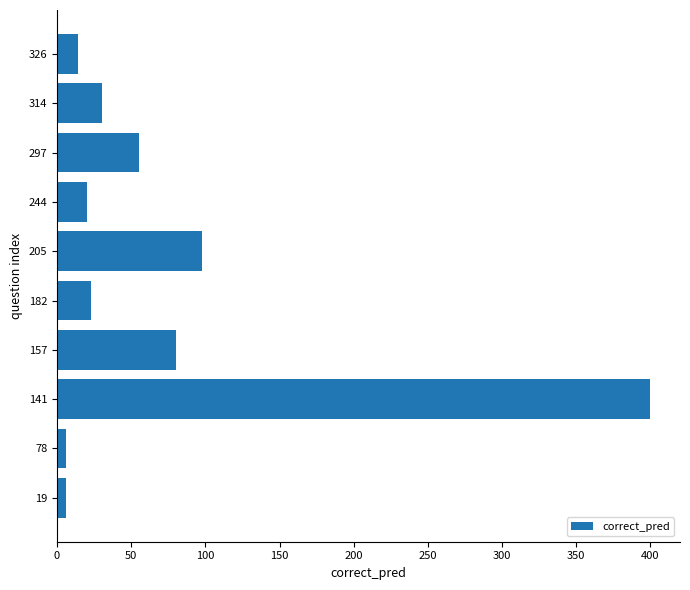

True or false: the data shows 75 at 297.

False